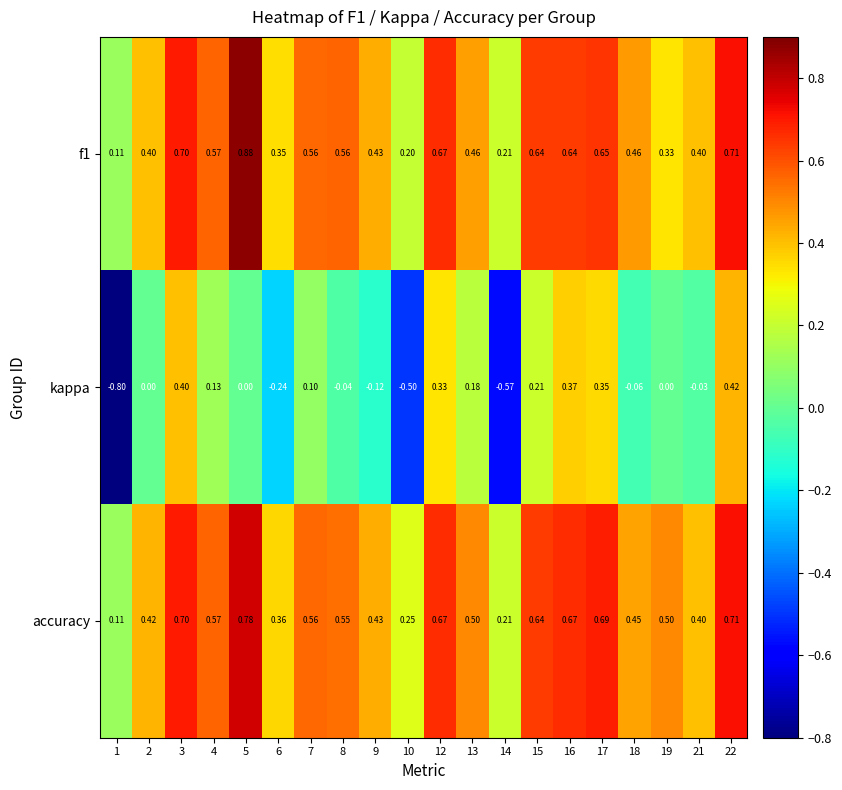

Which series has the largest range (max minus min)?

kappa